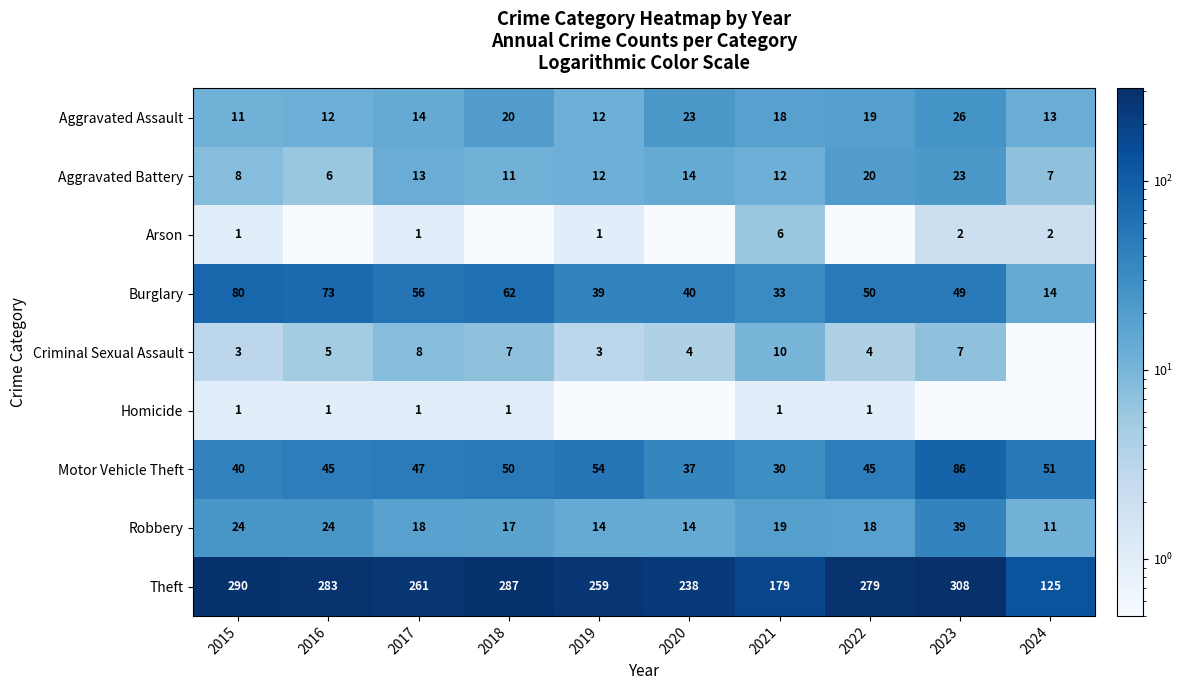

At which label is Theft closest to 216?

2020